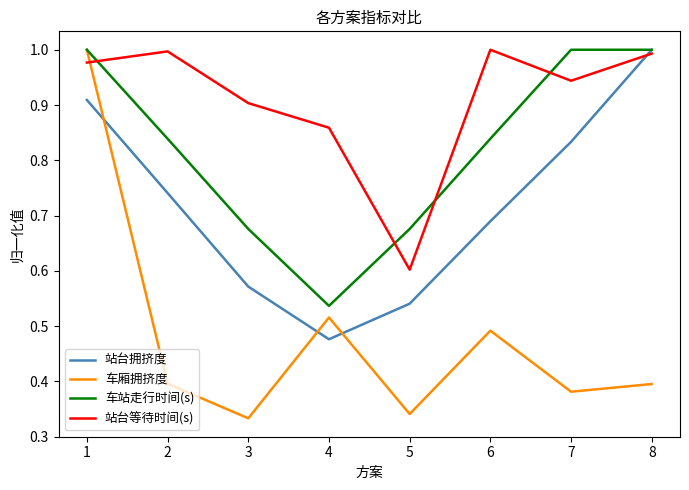

What is the sum of all 车厢拥挤度 values?

3.9